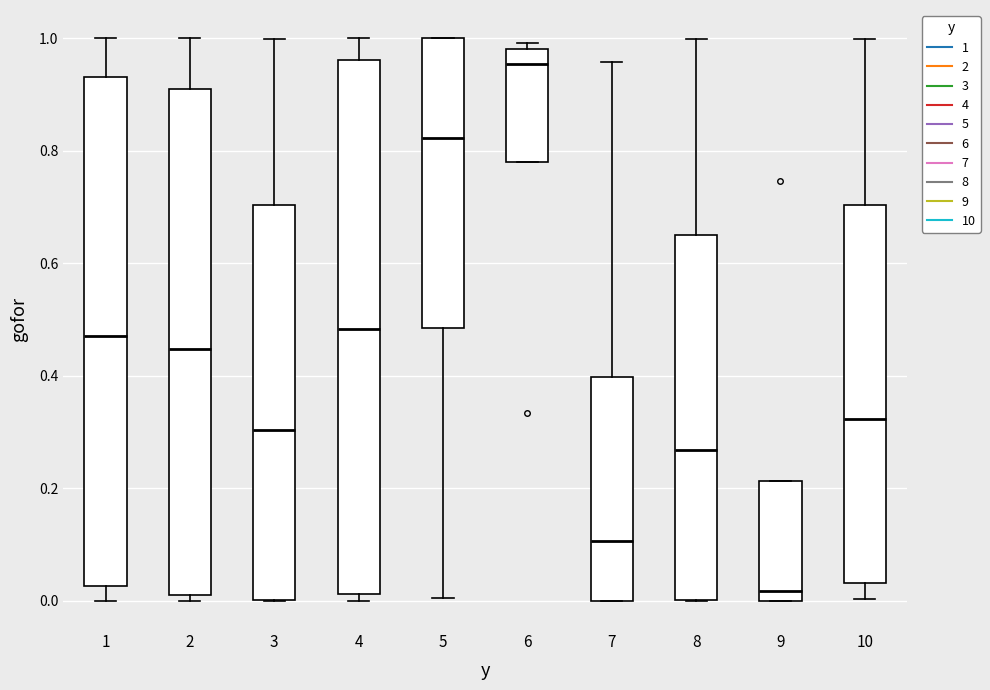

Reading left to right, read every box against the y-axis: the position of its median line, the range the box covers, and the ends of its whiskers. The values are not printed on the chart, so give them approximately, as read against the axis.

1: median 0.48, box 0.02 to 0.94, whiskers 0.00 to 1.00
2: median 0.44, box 0.02 to 0.90, whiskers 0.00 to 1.00
3: median 0.30, box 0.00 to 0.70, whiskers 0.00 to 1.00
4: median 0.48, box 0.02 to 0.96, whiskers 0.00 to 1.00
5: median 0.82, box 0.48 to 1.00, whiskers 0.00 to 1.00
6: median 0.96, box 0.78 to 0.98, whiskers 0.78 to 1.00
7: median 0.10, box 0.00 to 0.40, whiskers 0.00 to 0.96
8: median 0.26, box 0.00 to 0.66, whiskers 0.00 to 1.00
9: median 0.02, box 0.00 to 0.22, whiskers 0.00 to 0.22
10: median 0.32, box 0.04 to 0.70, whiskers 0.00 to 1.00